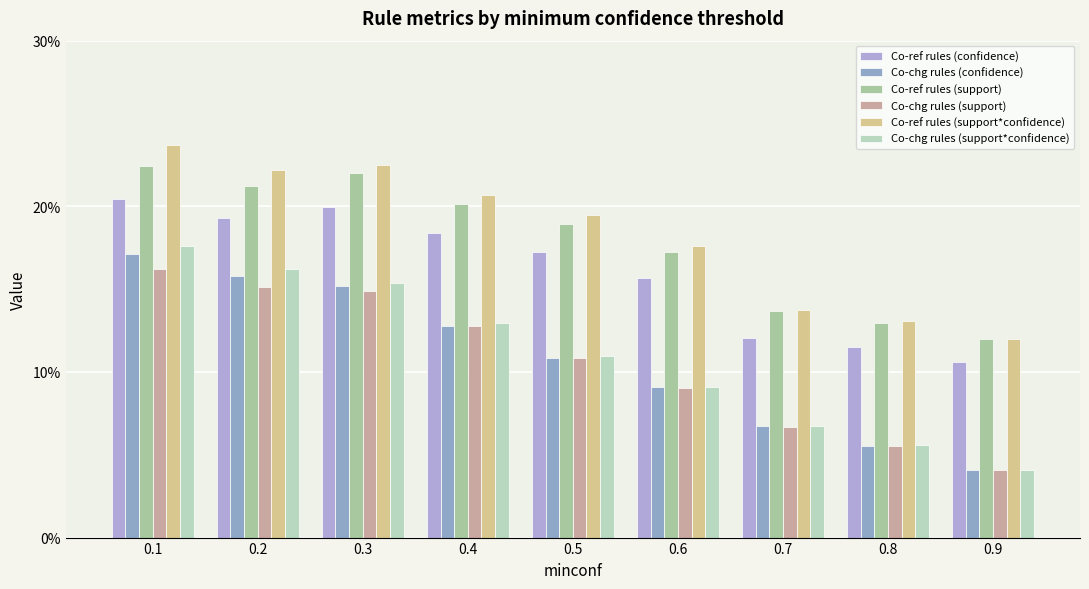

Are the bars grouped side by side (vs. stacked)?

Yes